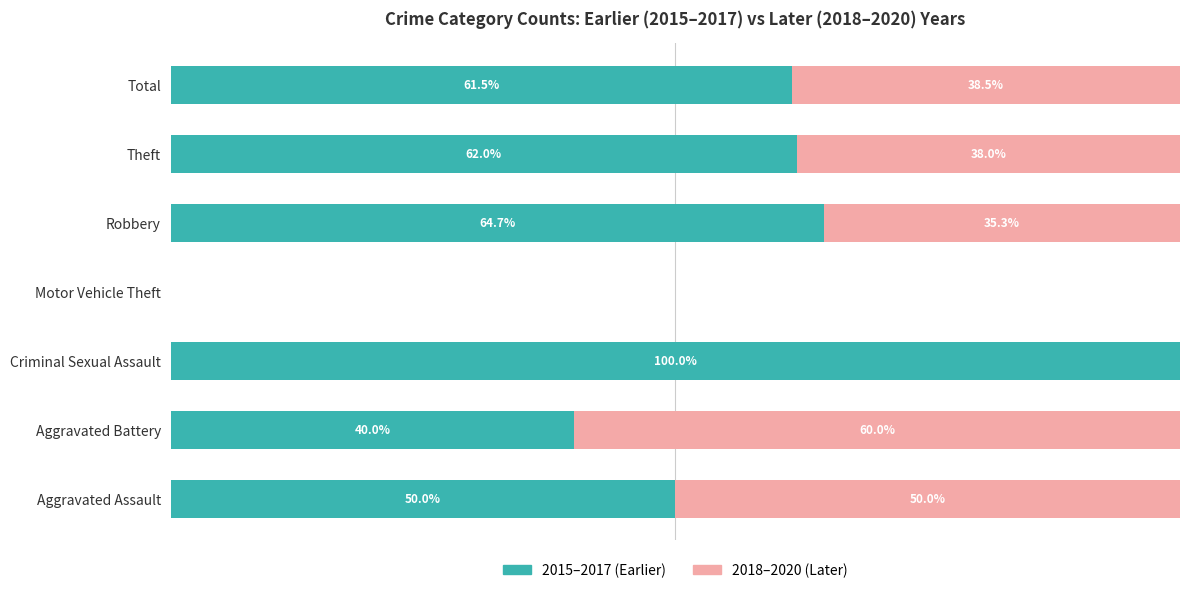

At which label does 2015–2017 (Earlier) reach its peak?

Criminal Sexual Assault